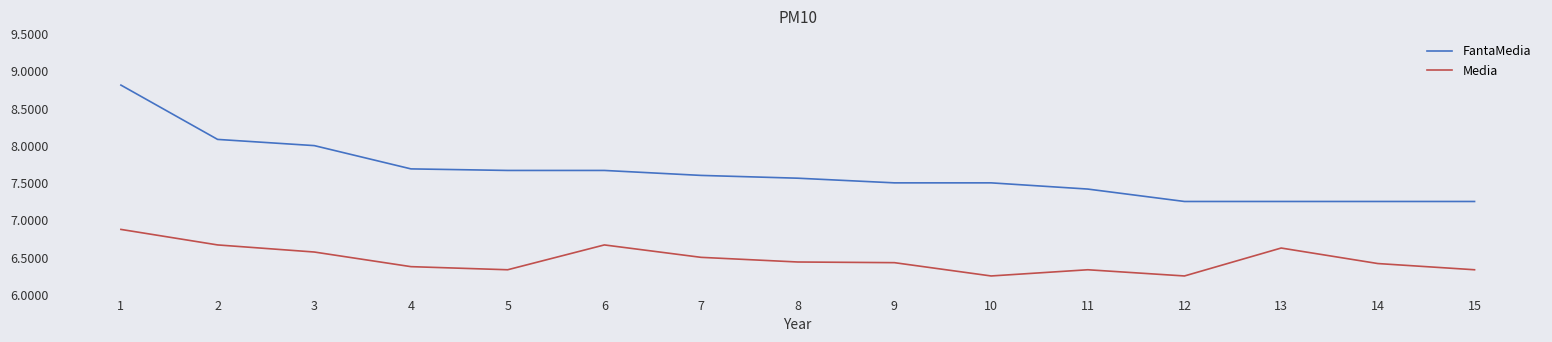

Rank the series by their average value, from lowest to highest.

Media, FantaMedia